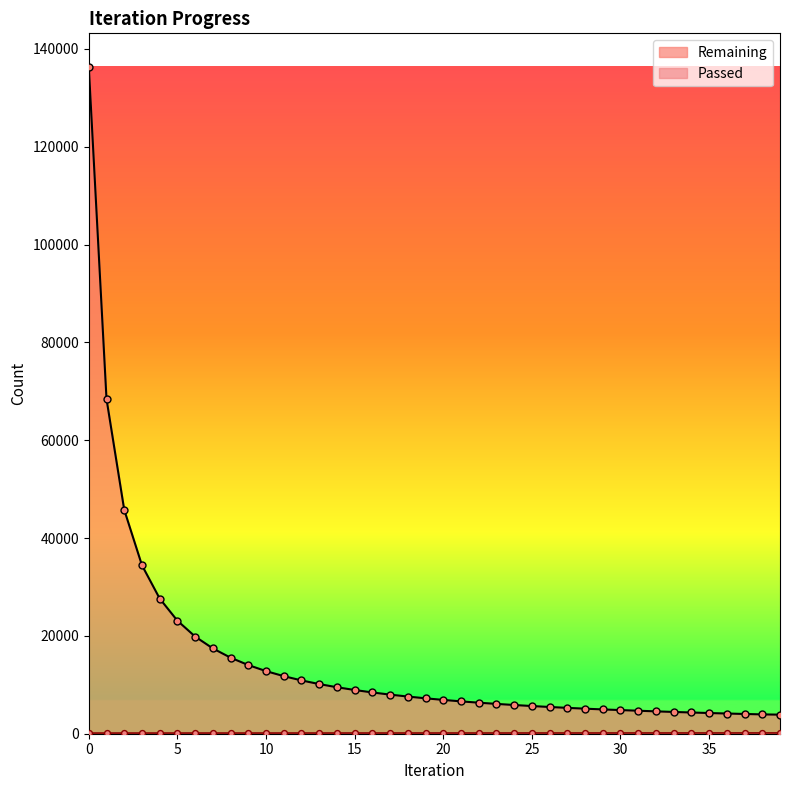

Is the value of Remaining at 27 greater than the value of Passed at 13?

Yes